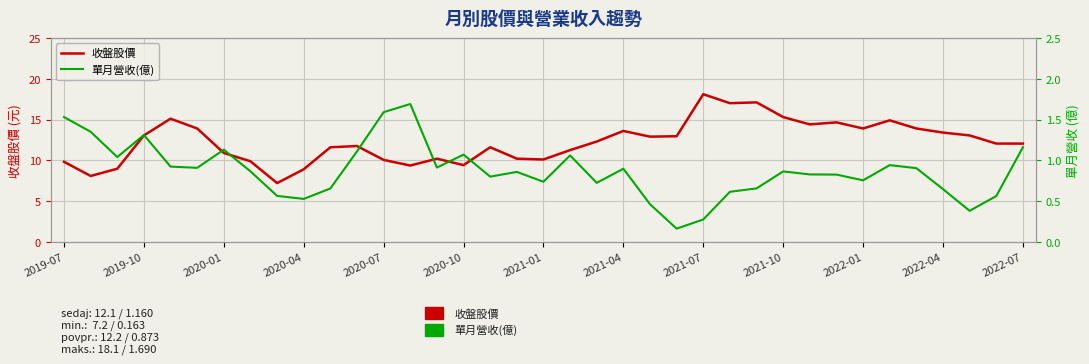

The value of 單月營收(億) at 2019-07 is 2.7. True or false?

False